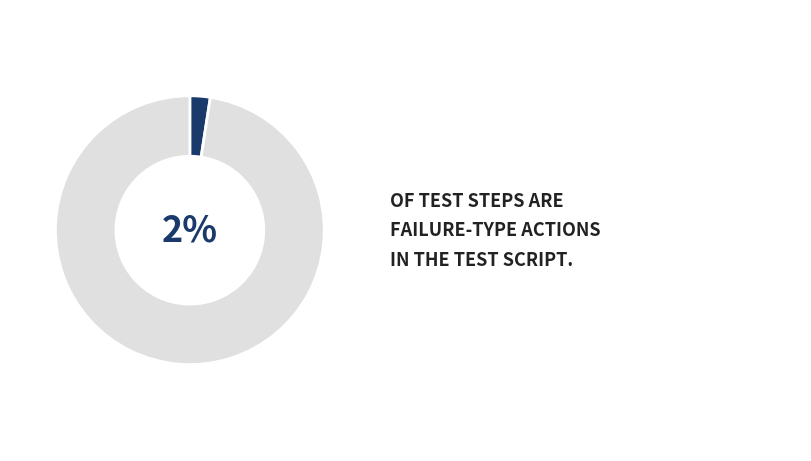

The F slice represents 2% of the pie. True or false?

True